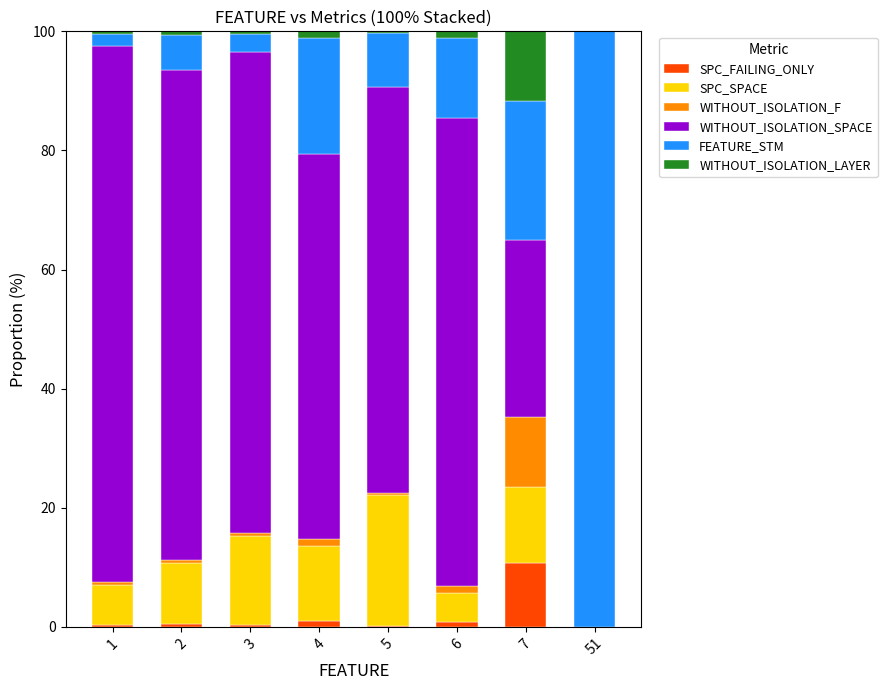

Is it true that SPC_FAILING_ONLY equals 0.5 at 2?

True